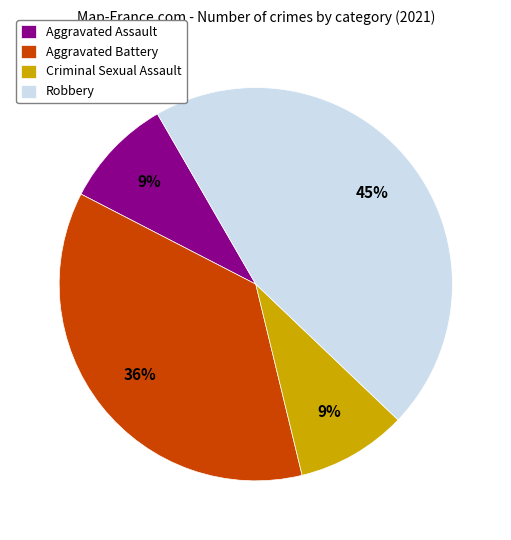

Which category has the biggest portion of the pie?

Robbery